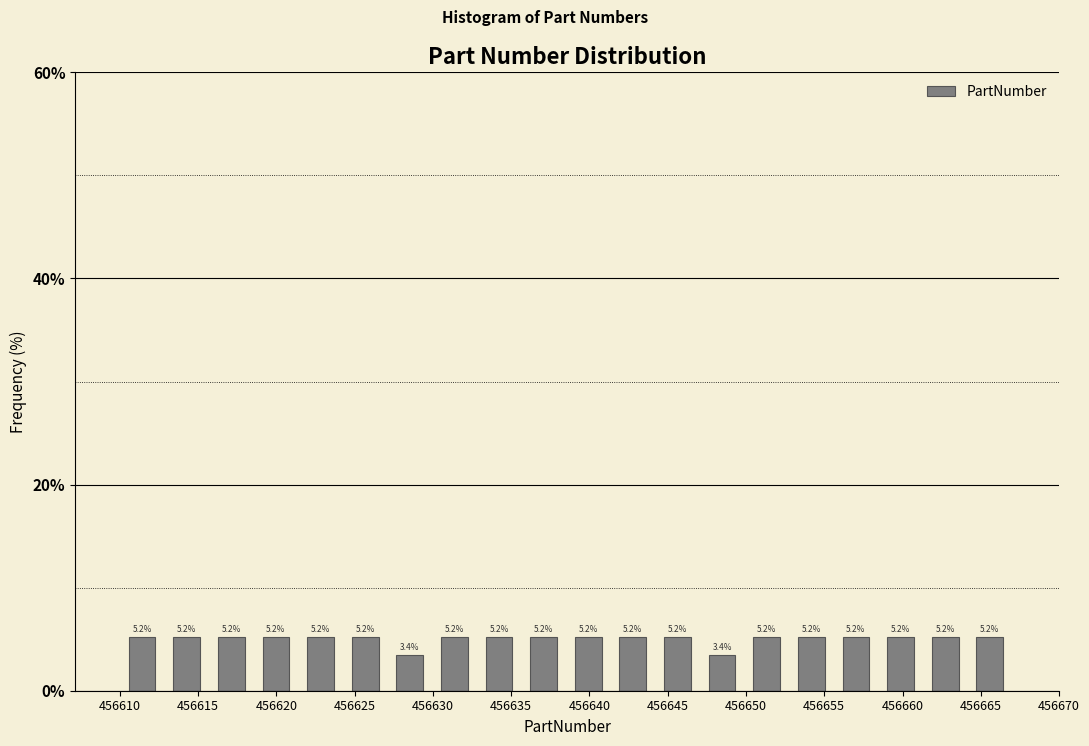

What is the height of the bar covering 456664.15 to 456667.00 on the x-axis? The bar edges are not printed on the chart, so give them approximately, as read against the axis.

5.2